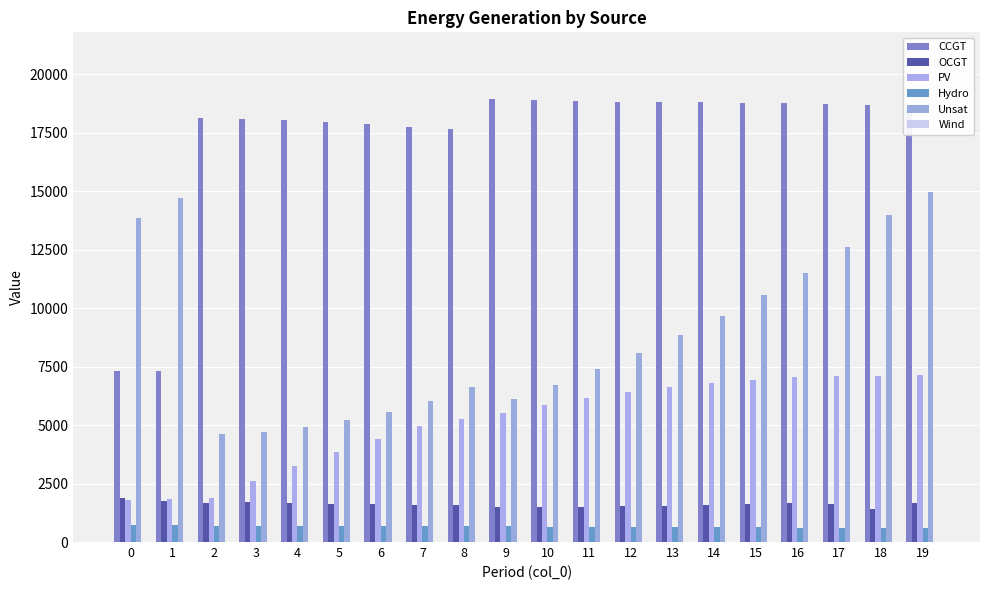

Which series has the largest range (max minus min)?

CCGT